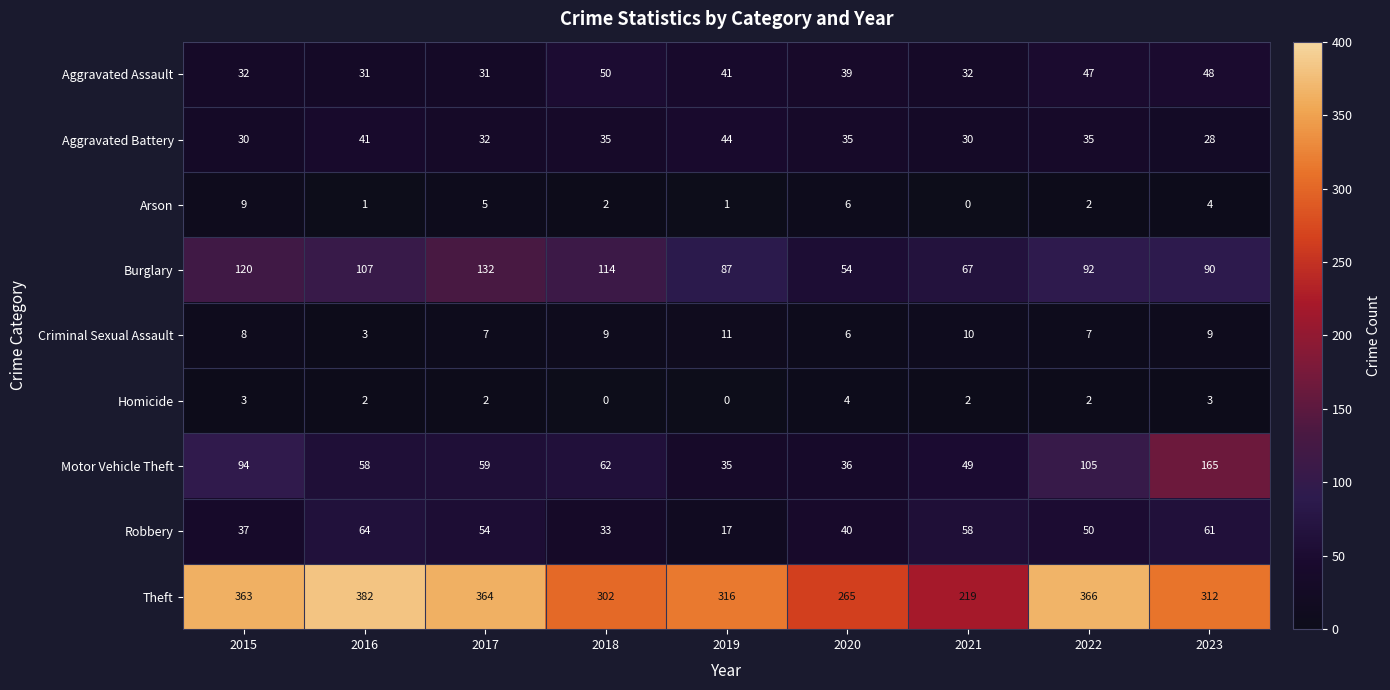

What is the difference between the Homicide values at 2023 and 2018?

3